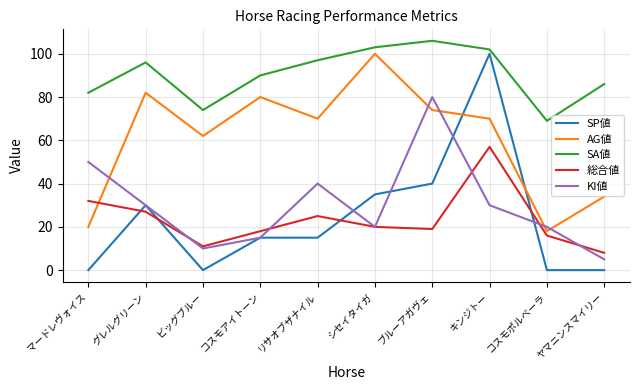

What is the sum of all SA値 values?

905